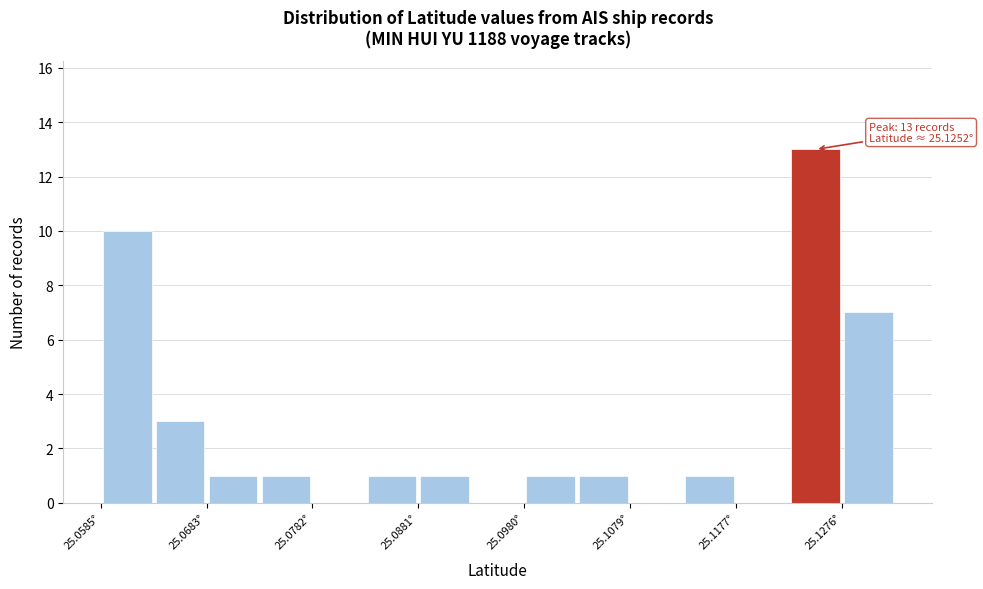

Which range on the x-axis has the tallest bar?

25.123 to 25.128